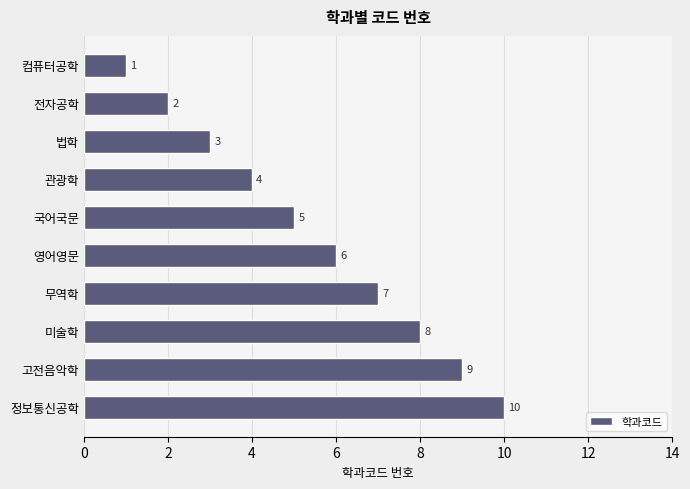

Count the values in the range 3 to 8.

6